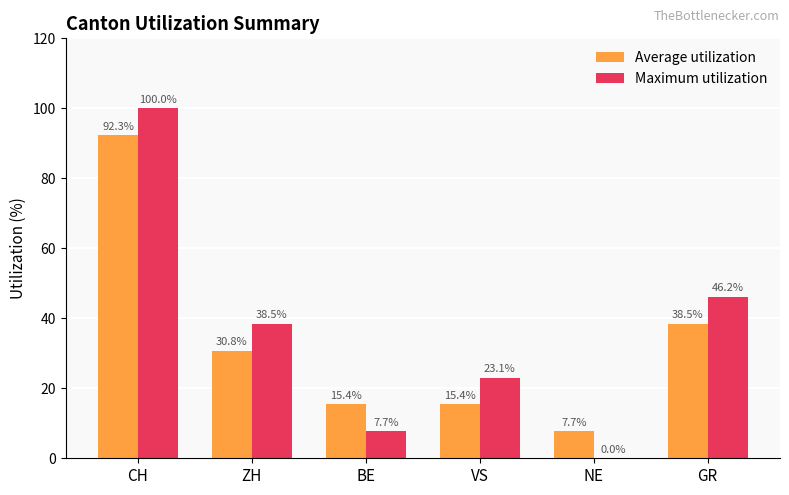

Which series changed the most between BE and VS?

Maximum utilization